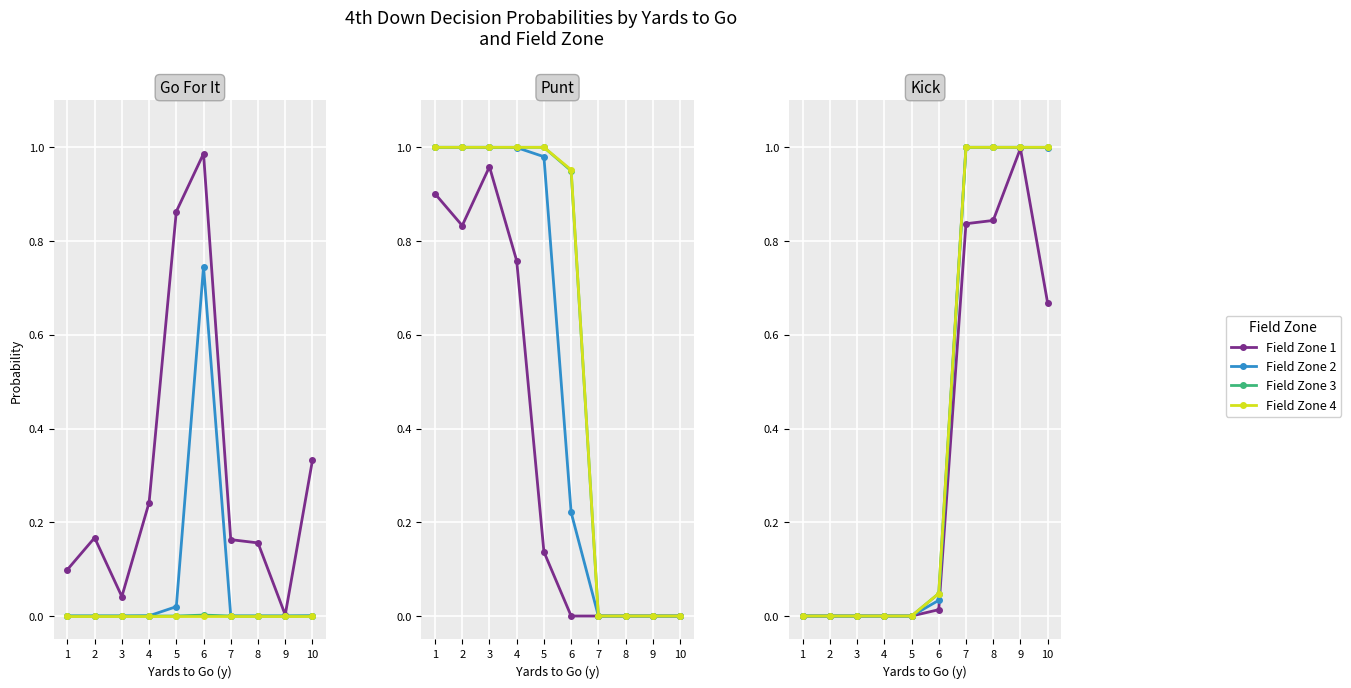

Which series has the largest total across all categories?

Field Zone 3